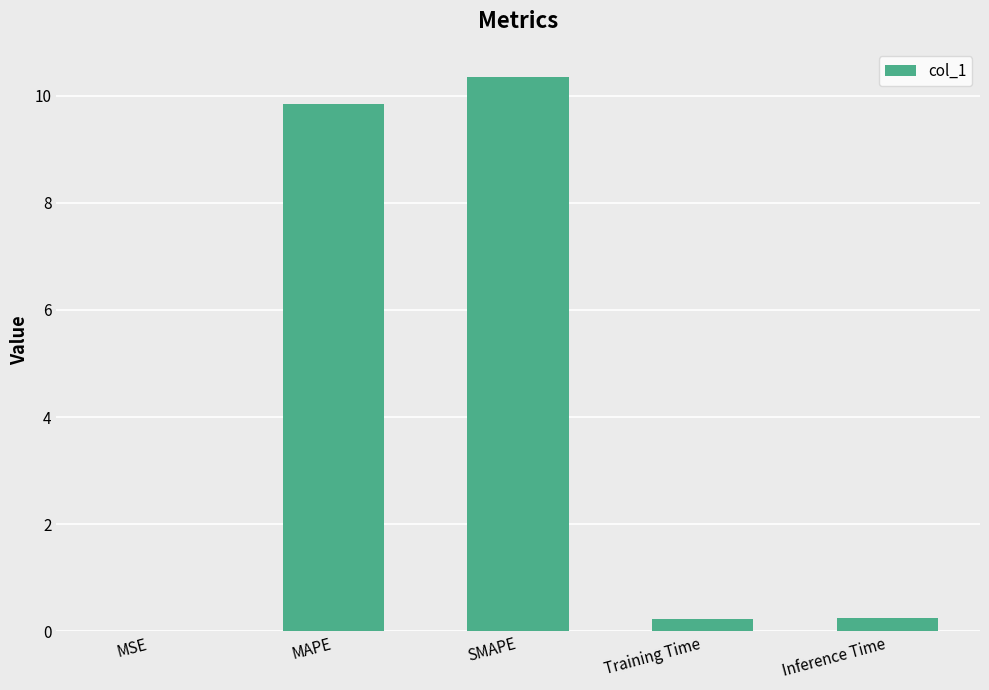

Read the value at Inference Time.

0.3